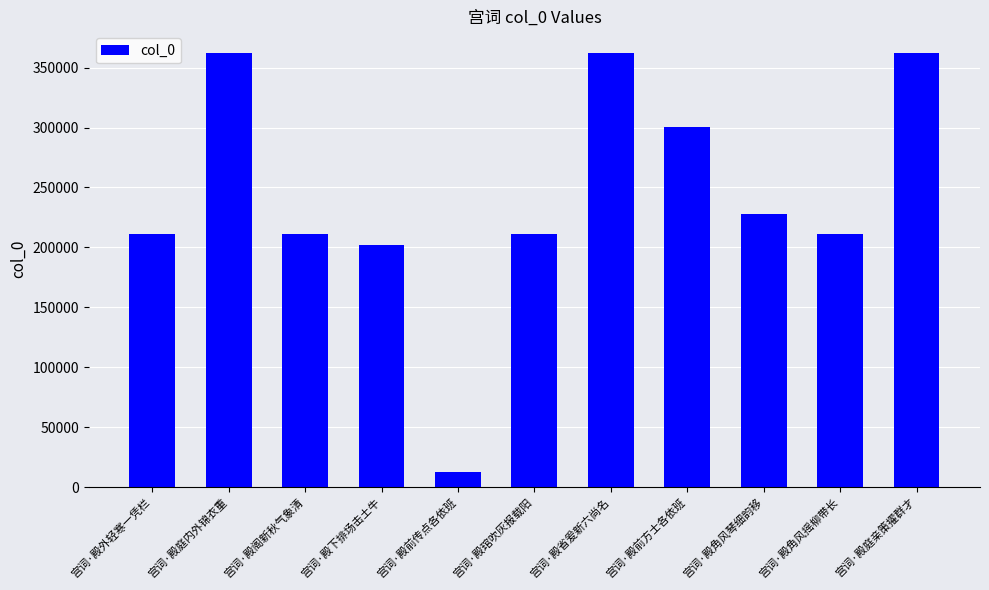

At which label is the value closest to 187424?

宫词·殿下排场击土牛